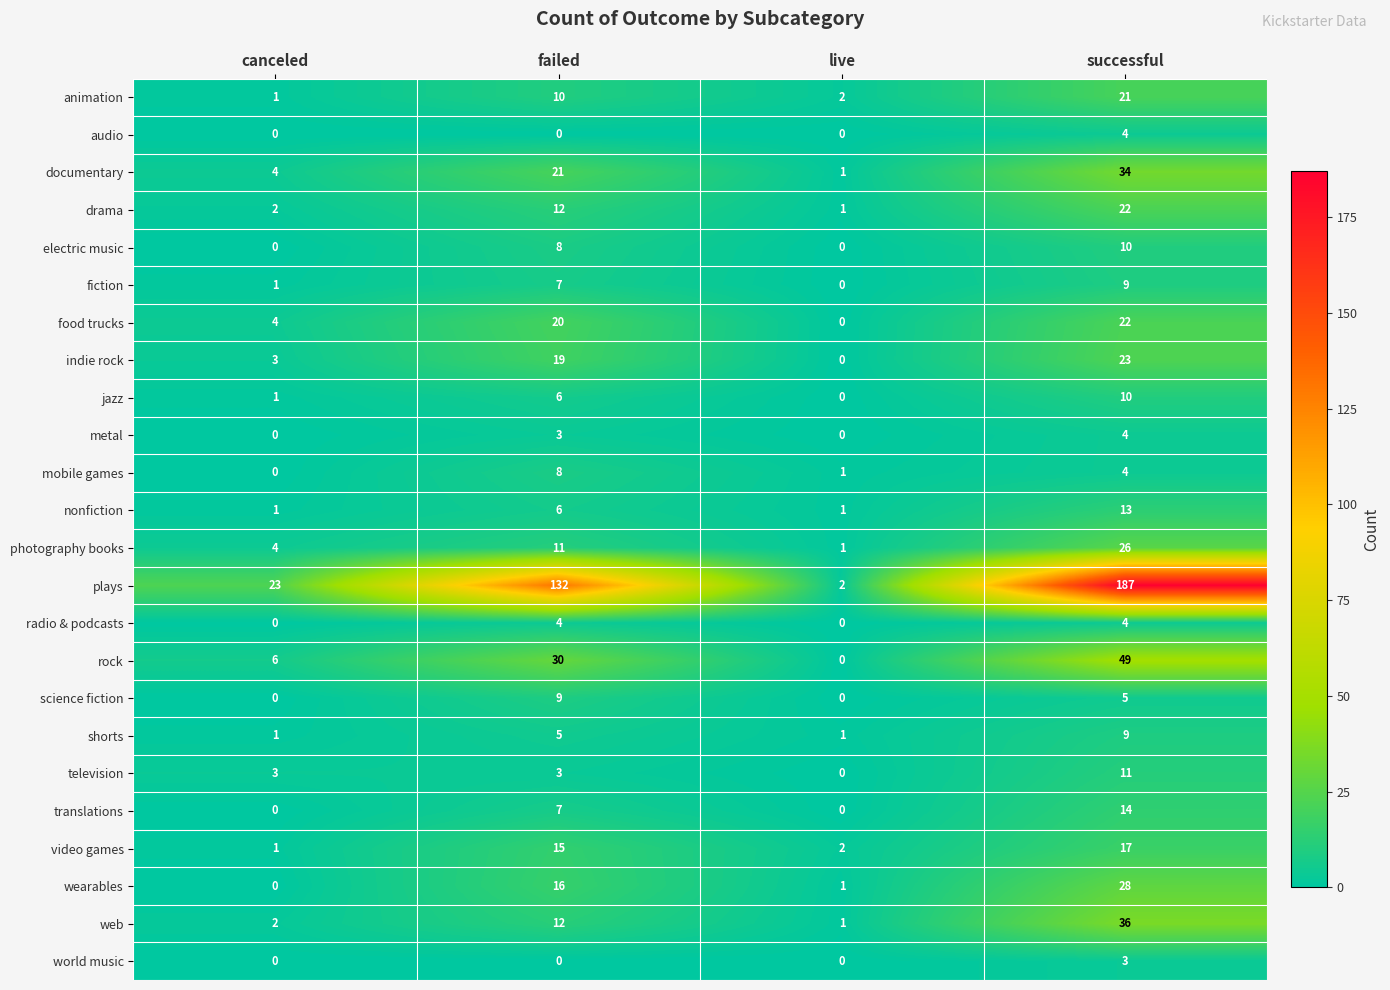

Is it true that food trucks equals -8 at live?

False